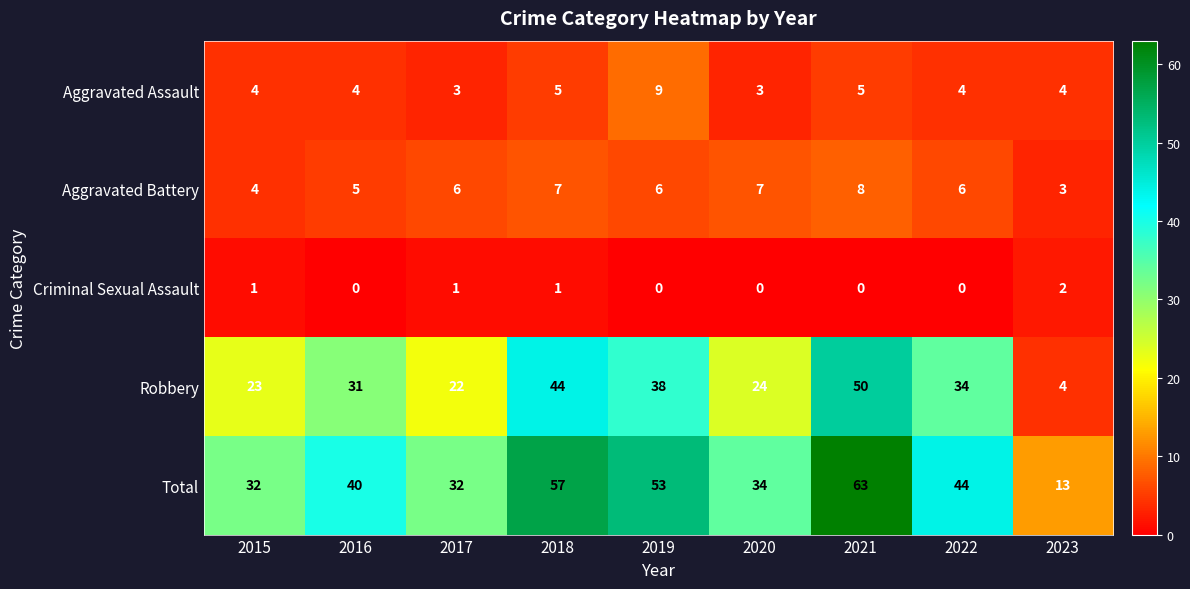

The value of Robbery at 2019 is 38. True or false?

True